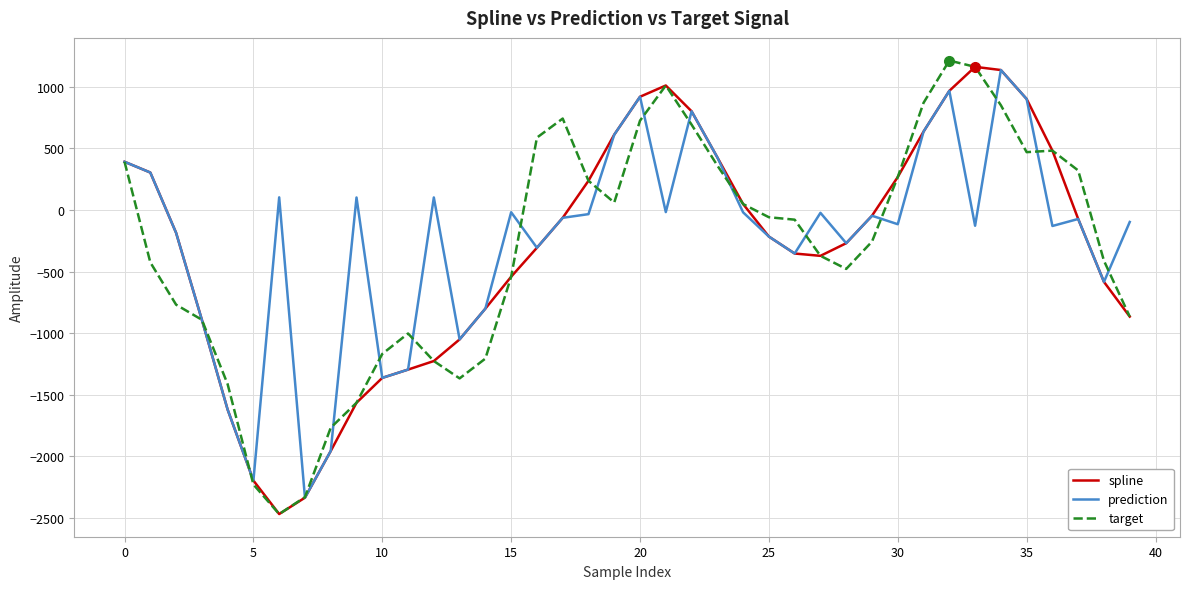

What is the maximum value for prediction?

1136.1